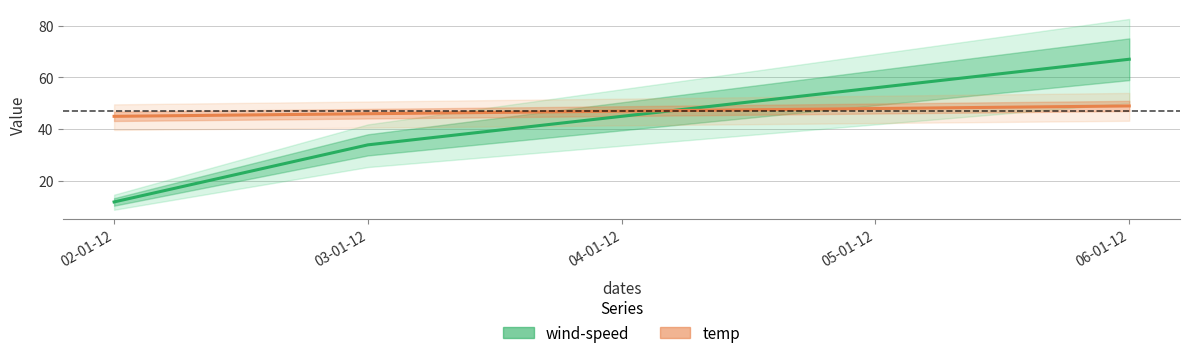

What is the difference between the maximum and second lowest values in the wind-speed series?

33